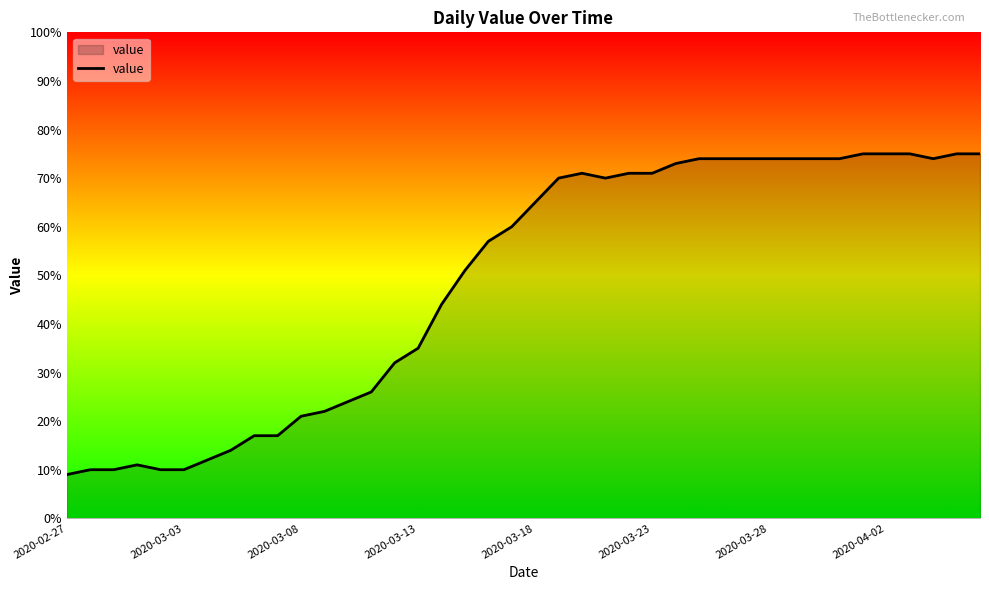

What is the minimum value shown in the chart?

9